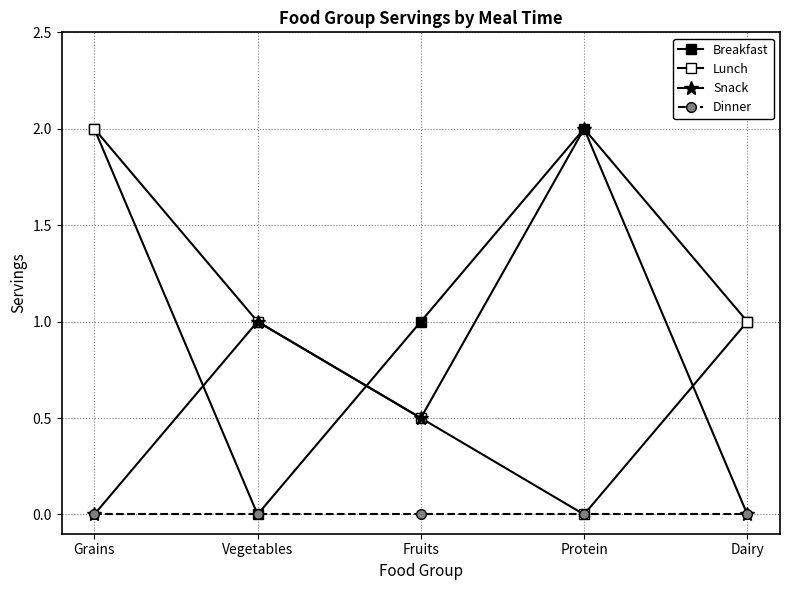

What is the label of the 1st point from the right?

Dairy